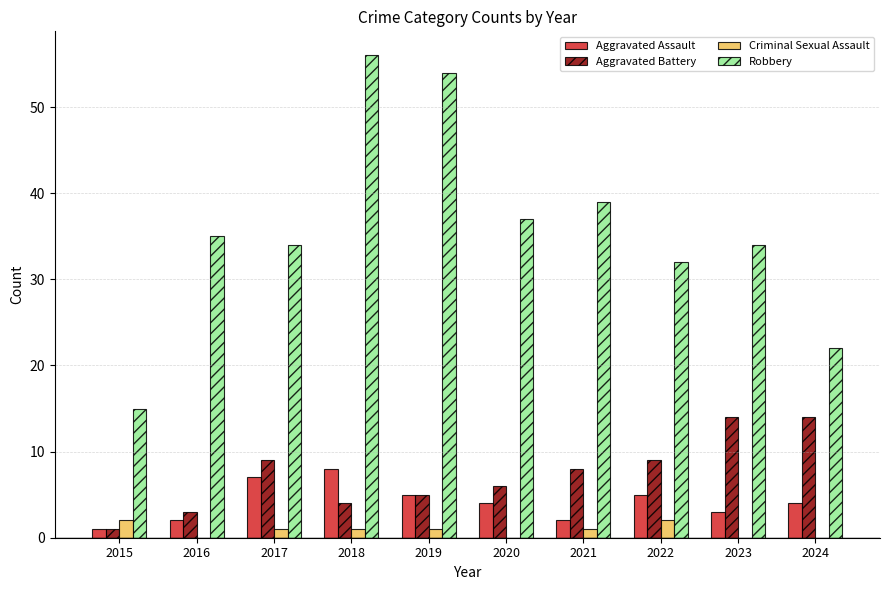

Which series changed the most between 2021 and 2023?

Aggravated Battery